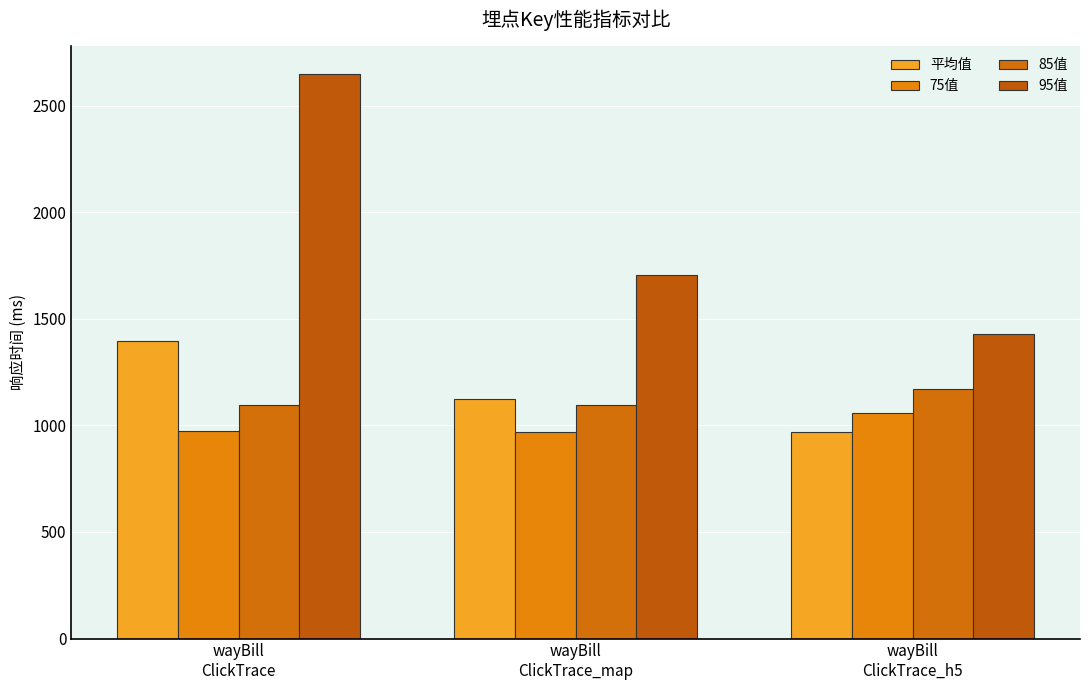

What value does the 75值 series have at wayBill
ClickTrace?

976.0